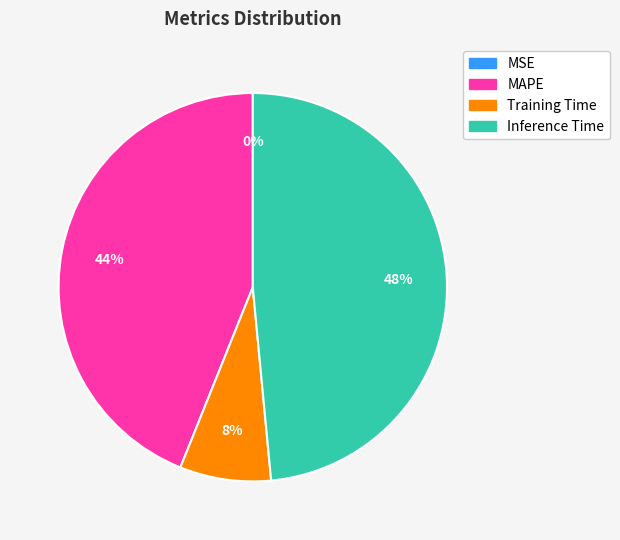

True or false: MAPE accounts for 31% of the total.

False